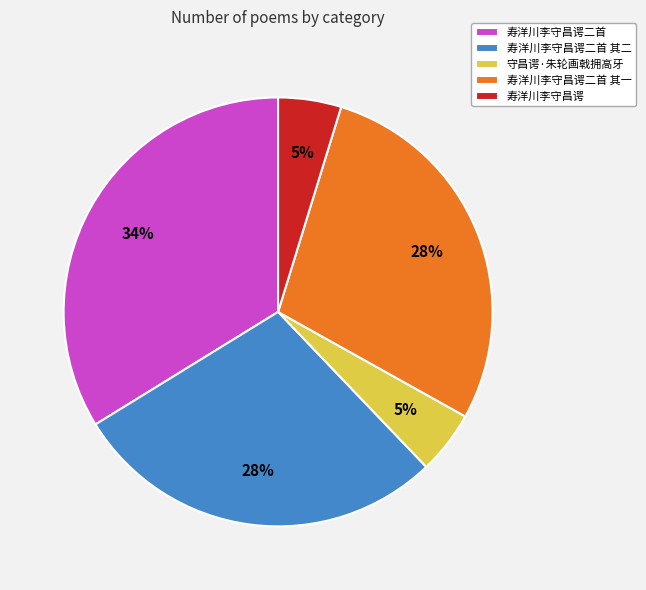

To the nearest percent, what percentage of the pie is 寿洋川李守昌谔二首 其一?

28%